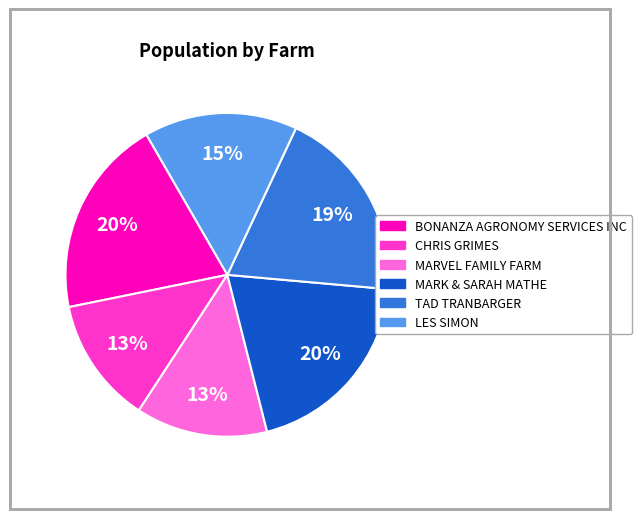

Does any single category account for the majority?

No